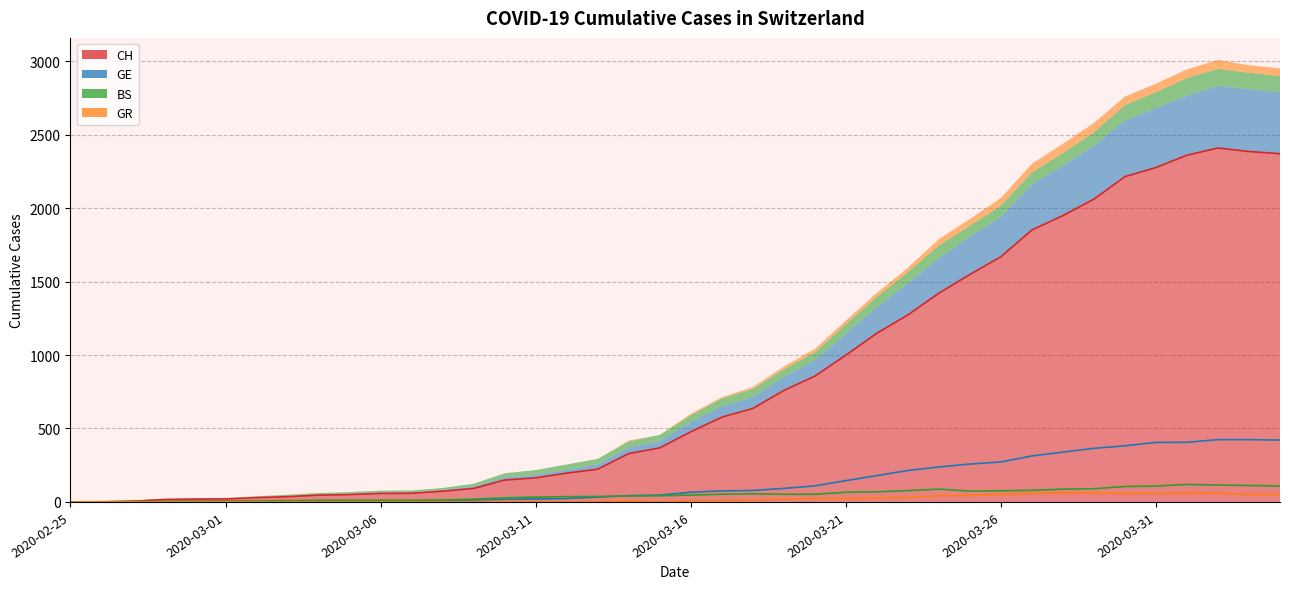

How many values in CH are above zero?

39